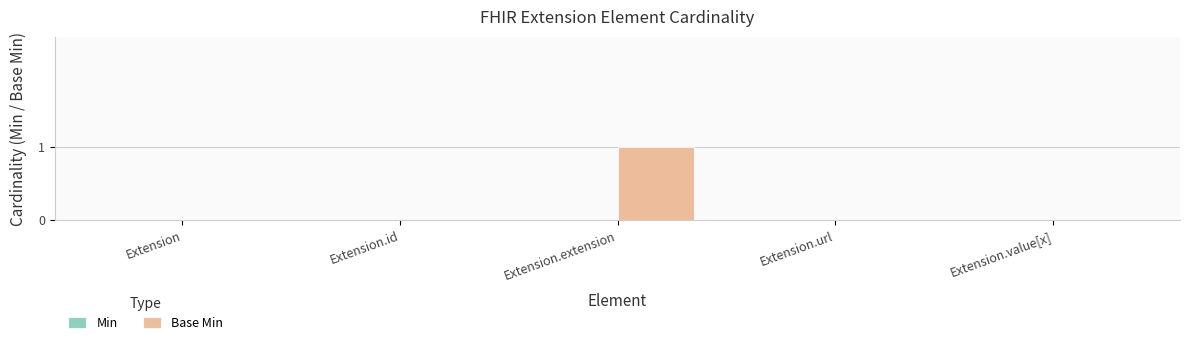

The chart shows a value of 0 at Extension.extension. True or false?

False